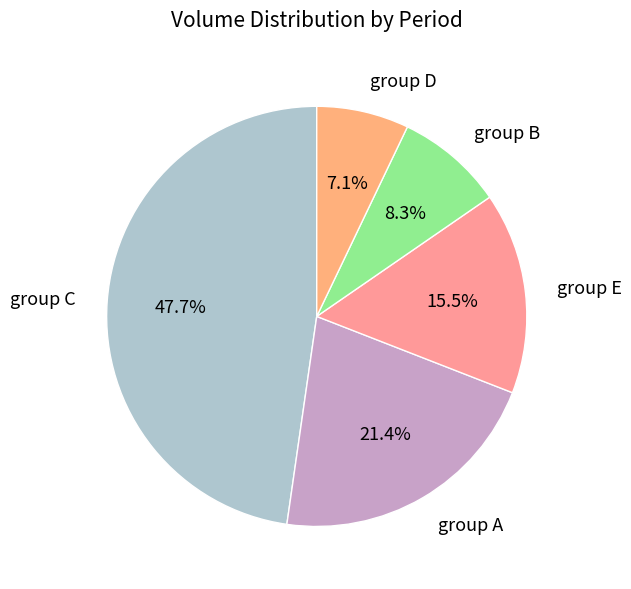

Do group D and group E together represent more than half of the pie?

No